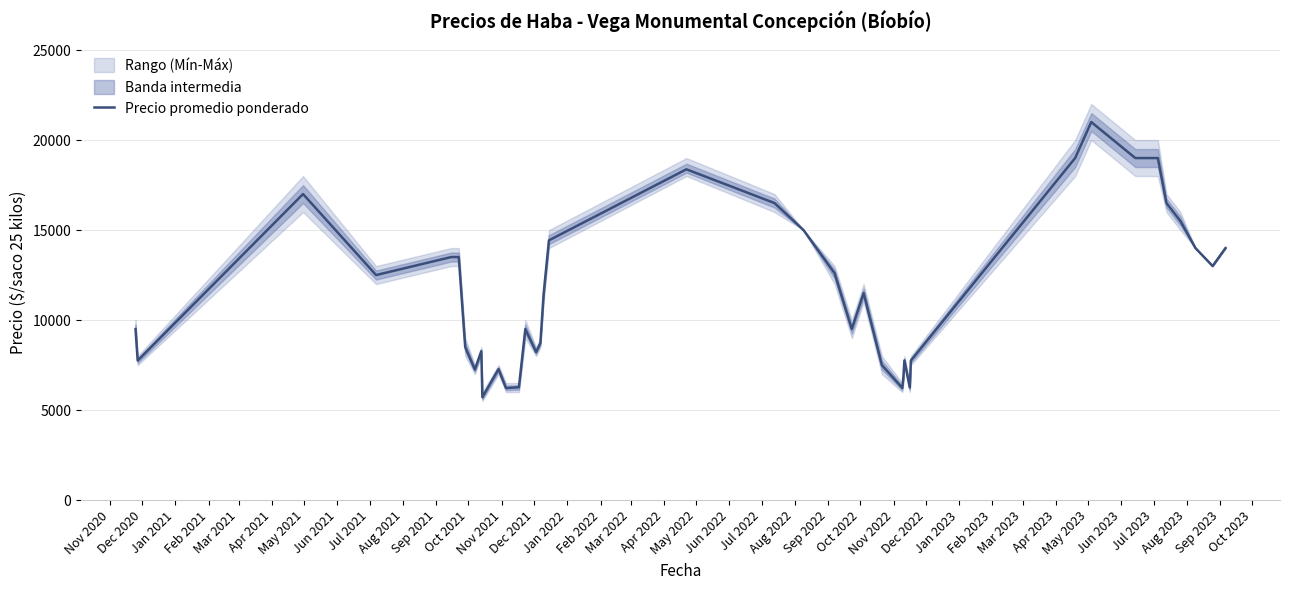

What is the value of the 12th point from the left?

6222